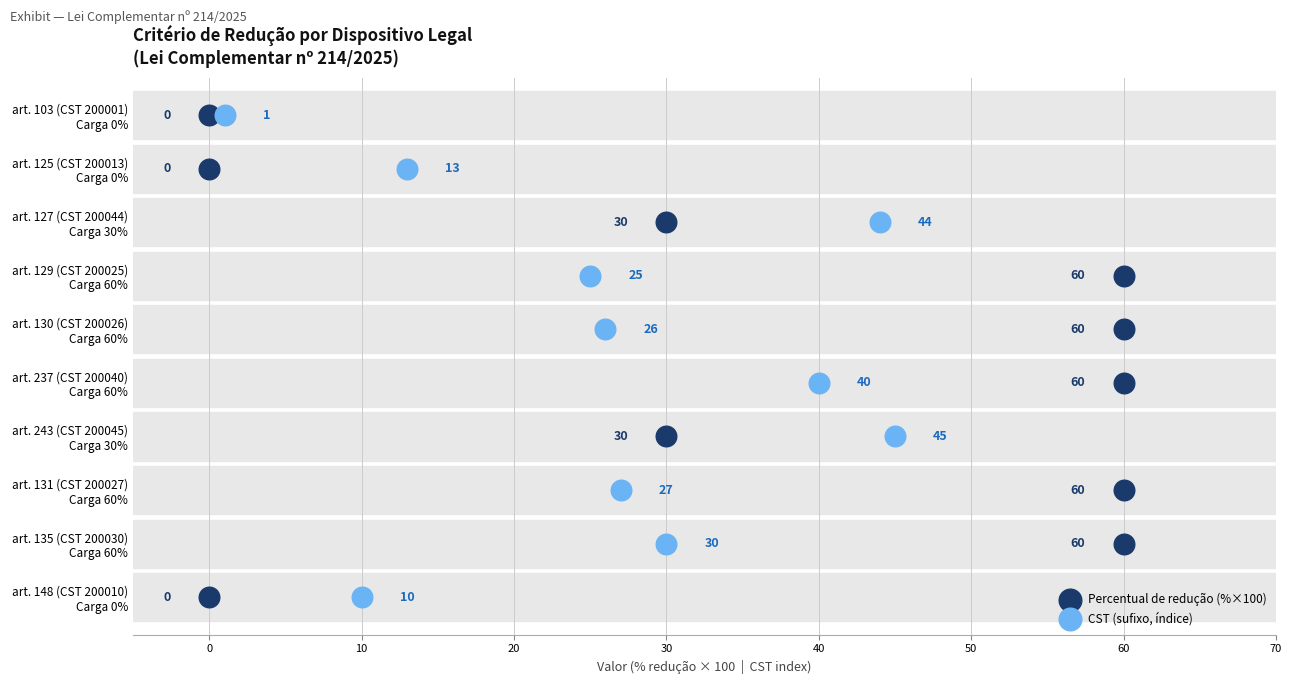

What are all the series names shown in the legend?

Percentual de redução (%×100), CST (sufixo, índice)